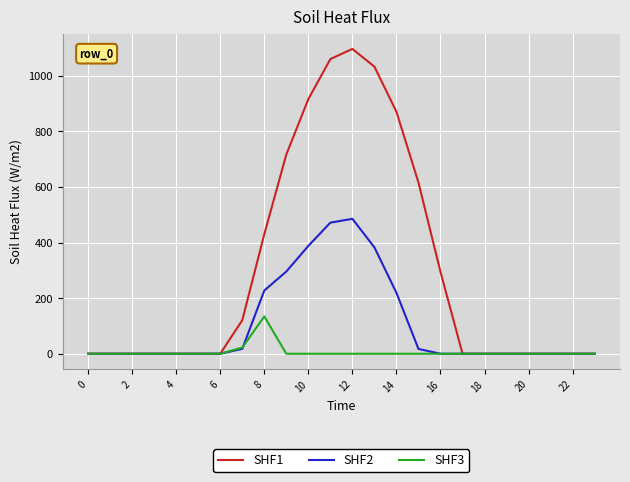

What is the maximum value for SHF3?

134.2